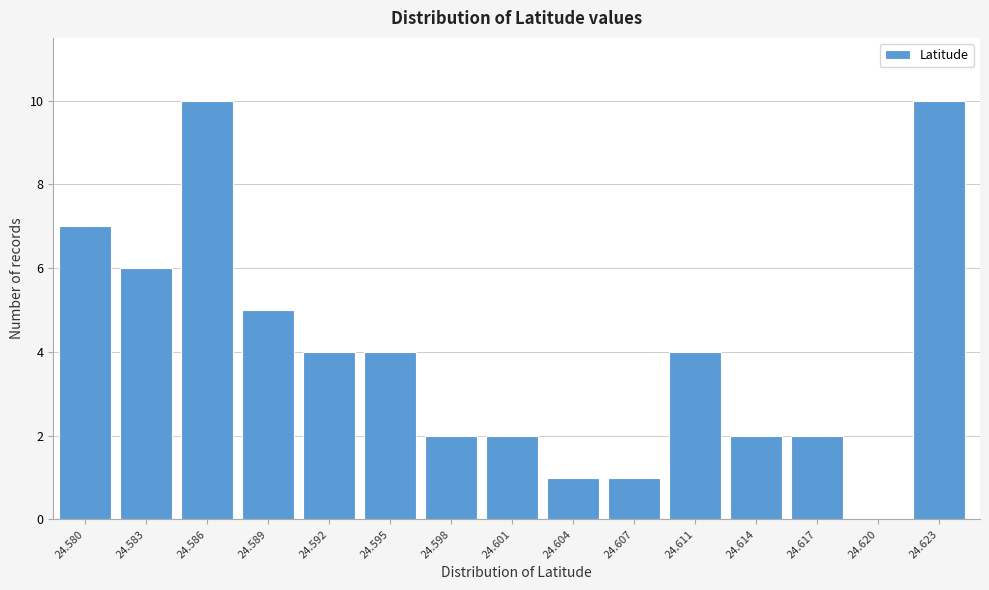

Reading left to right, list all the values displayed in this chart.

24.580=7	24.583=6	24.586=10	24.589=5	24.592=4	24.595=4	24.598=2	24.601=2	24.604=1	24.607=1	24.611=4	24.614=2	24.617=2	24.620=0	24.623=10